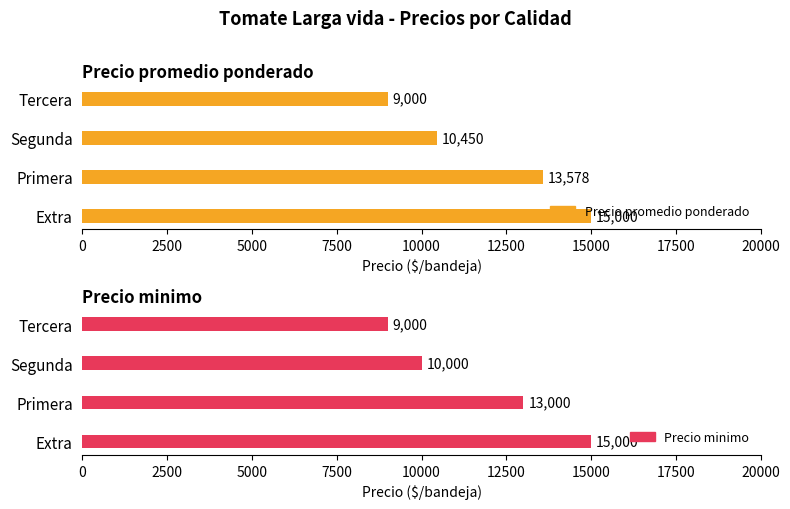

How many bars are there in each group?

2